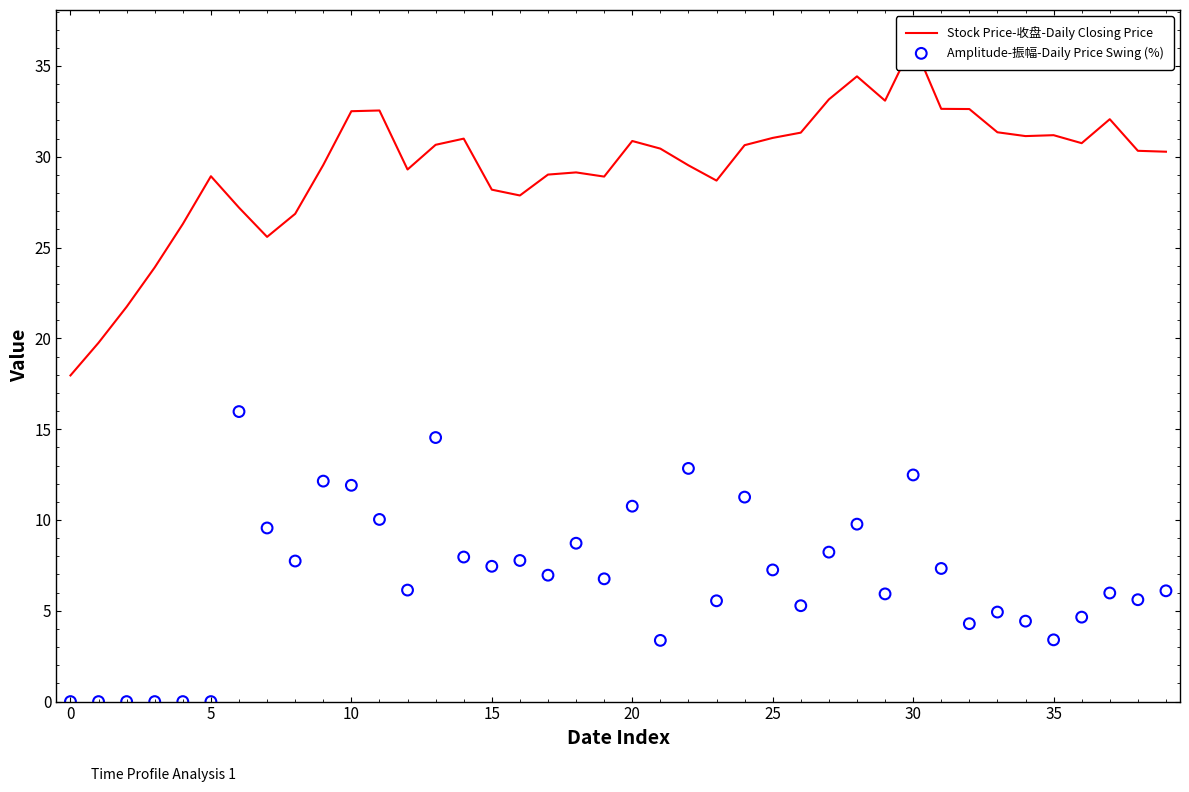

Which series has the largest Y range (max minus min)?

Stock Price-收盘-Daily Closing Price